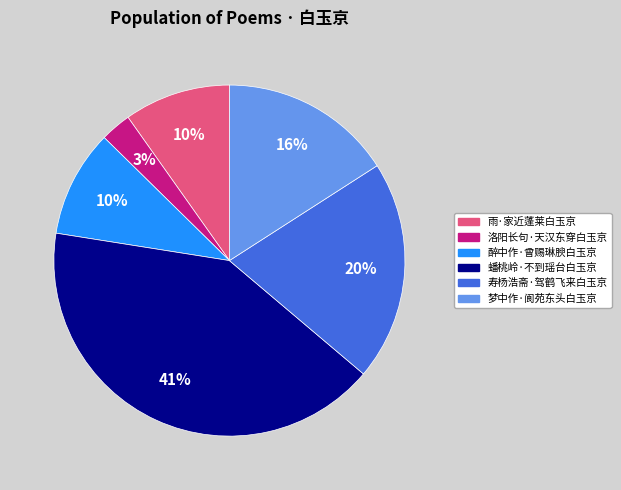

To the nearest percent, what portion does 梦中作·阆苑东头白玉京 represent?

16%